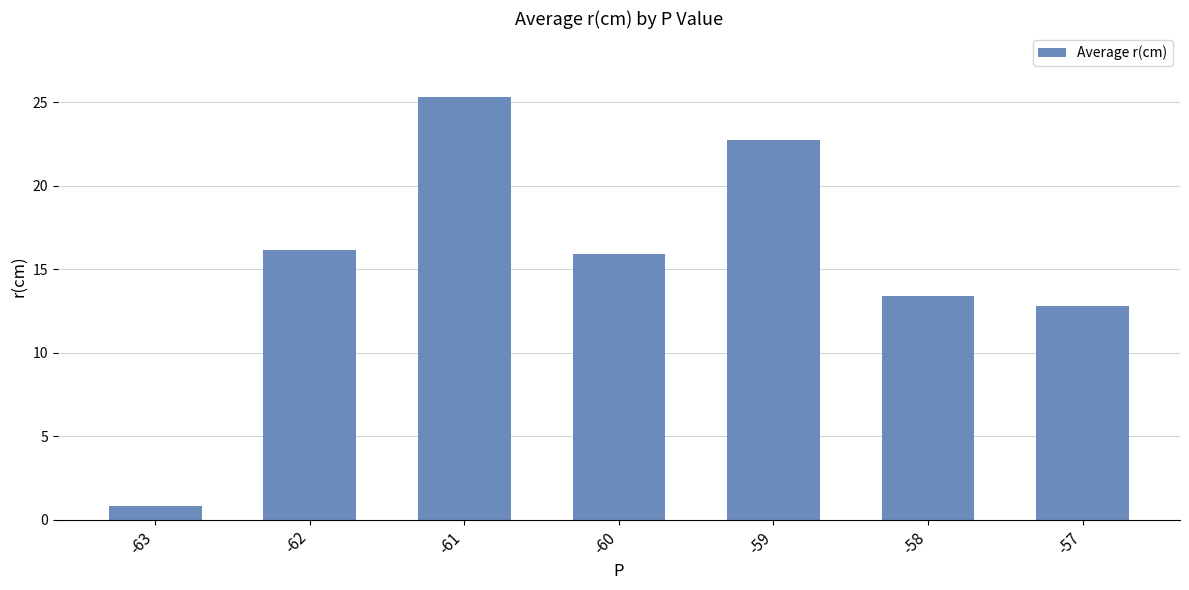

Which has a higher value, -63 or -61?

-61